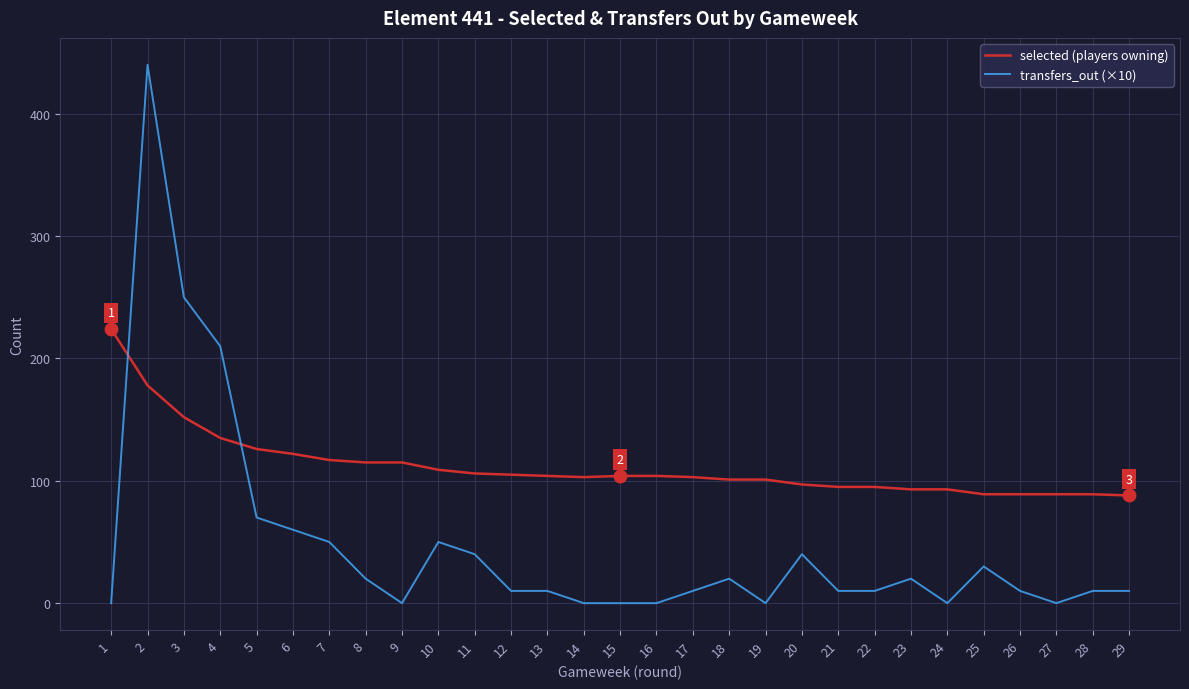

Which series has the largest total across all categories?

selected (players owning)